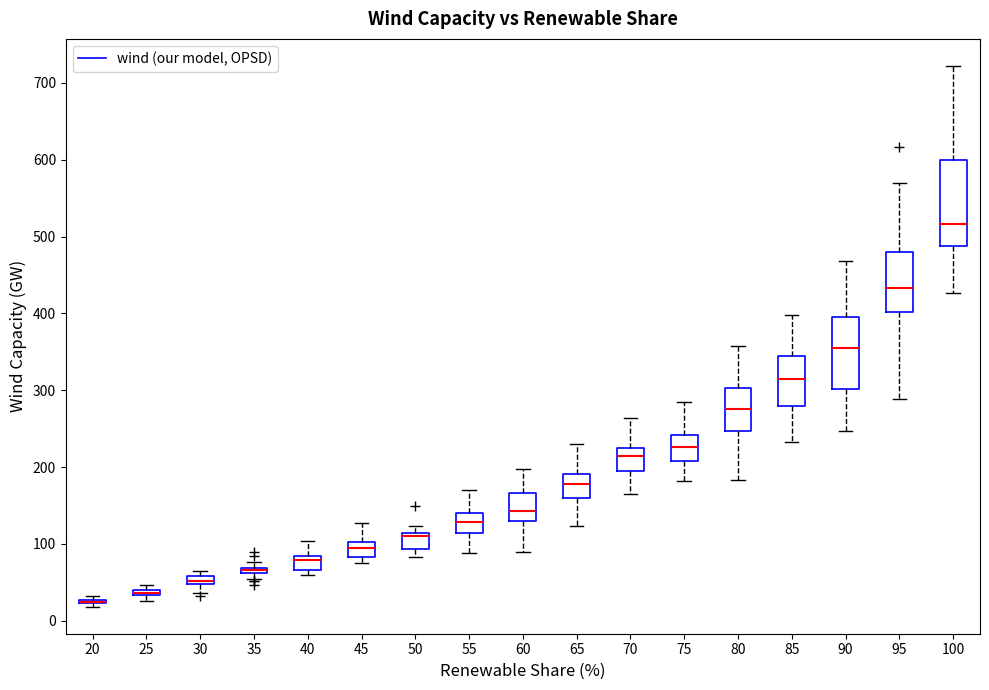

Comparing the boxes themselves (not the whiskers), which one is the tallest?

100